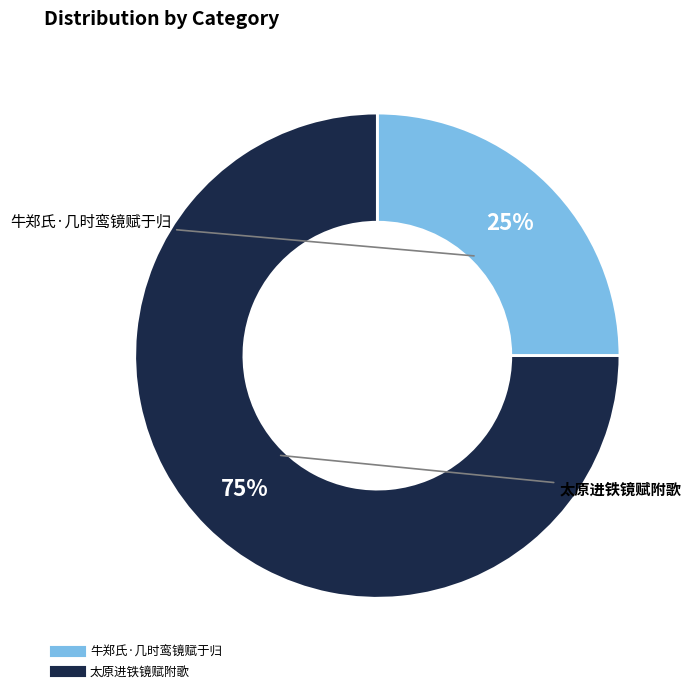

Combined, do 太原进铁镜赋附歌 and 牛郑氏·几时鸾镜赋于归 account for over 50%?

Yes